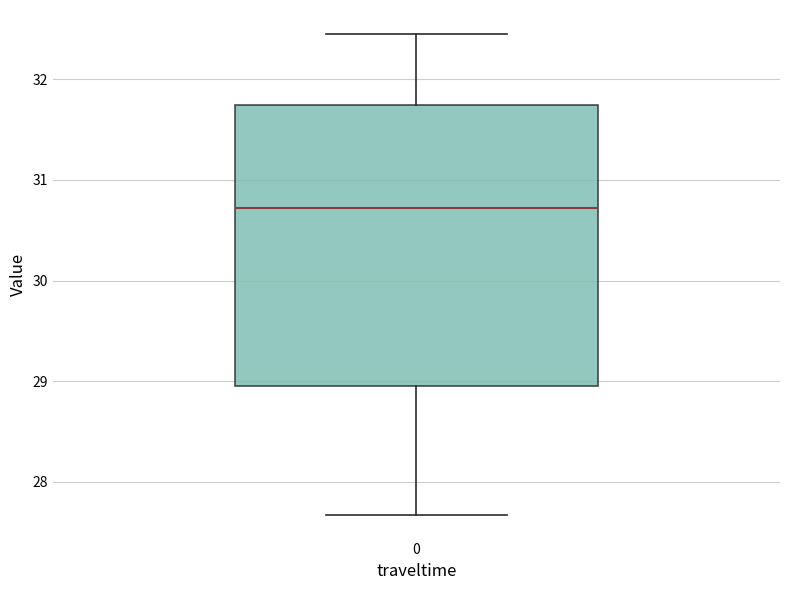

Transcribe this box plot: give where the median line is, the range the box spans, and where the two whiskers end, as read against the y-axis. The values are not printed on the chart, so give them approximately, as read against the axis.

median 30.7, box 29.0 to 31.7, whiskers 27.7 to 32.4